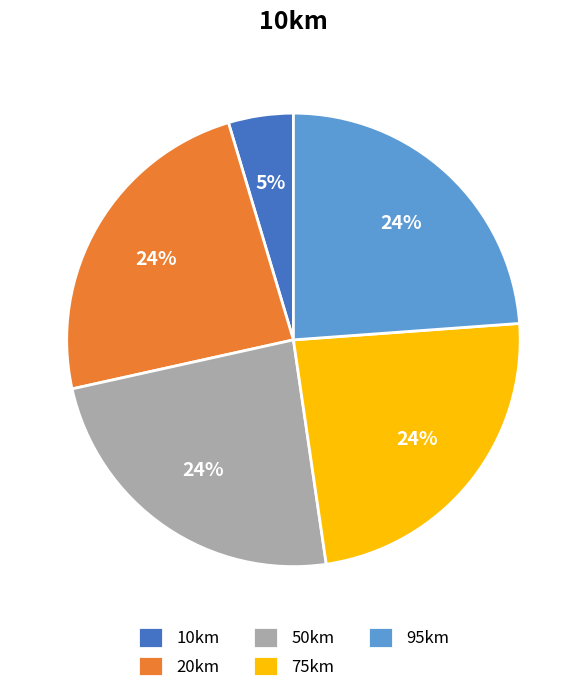

Which category has the smallest portion of the pie?

10km